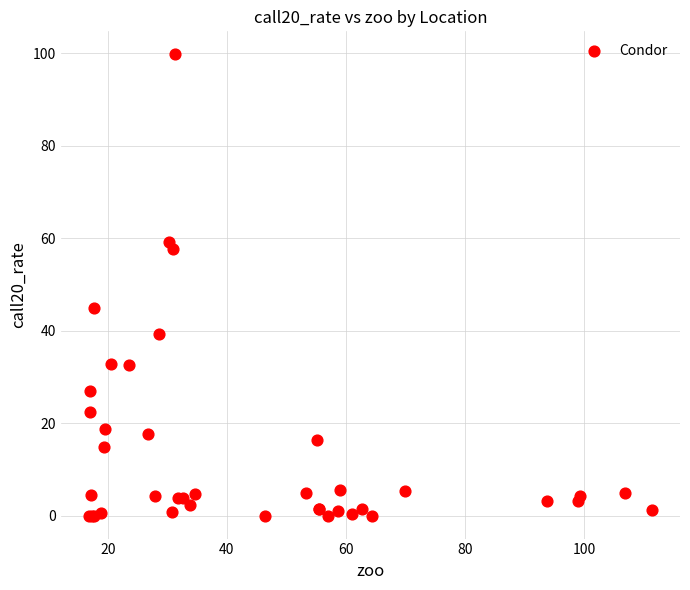

What Y value in the scatter plot is closest to 49?

44.8